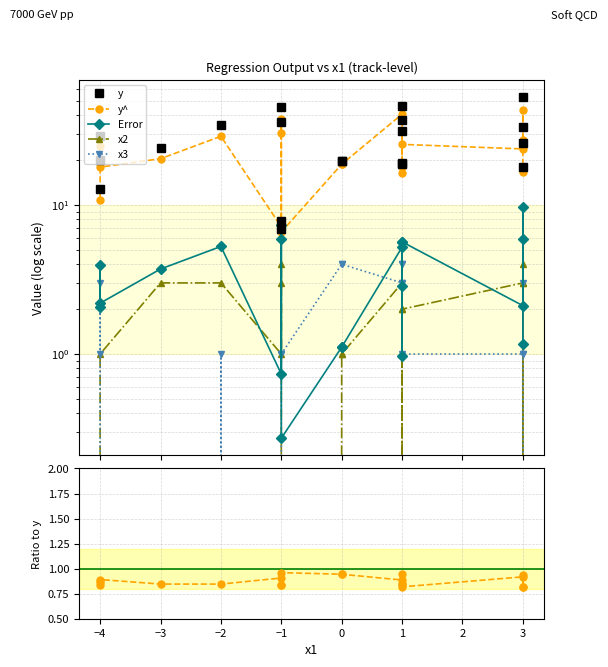

How many interior local peaks does the Error series have?

6